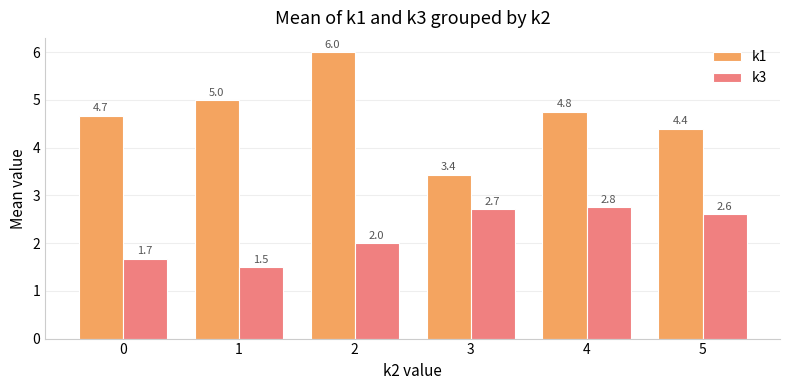

True or false: k1 has a value of 2.2 at 0.

False